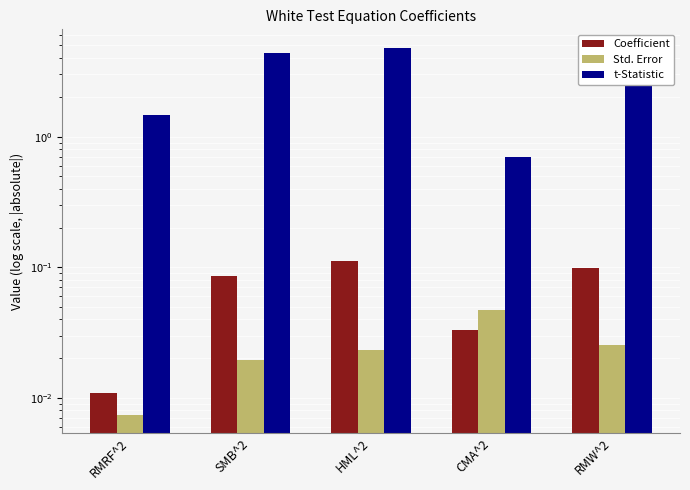

What are all the series names shown in the legend?

Coefficient, Std. Error, t-Statistic